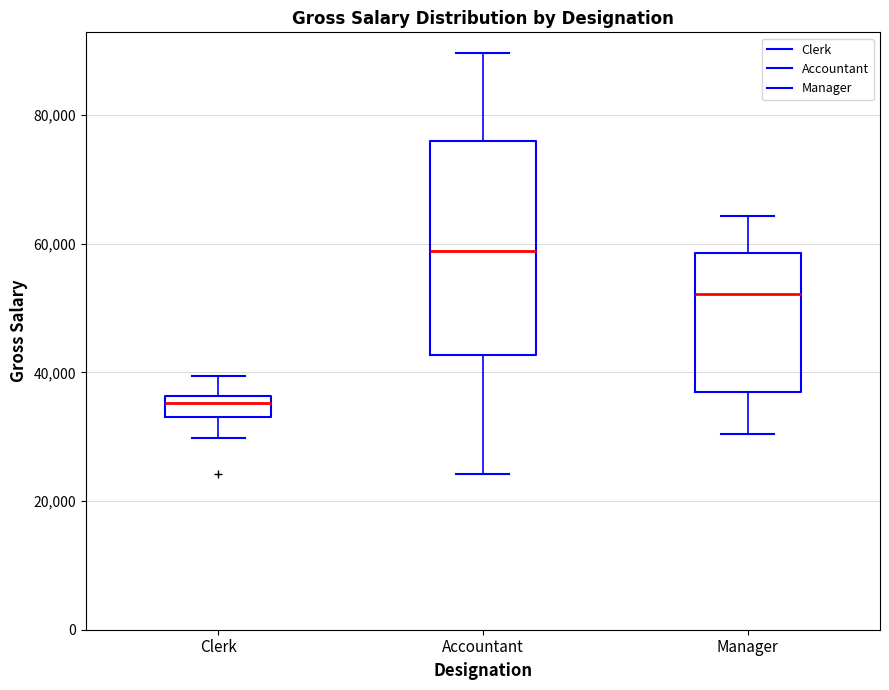

Reading left to right, transcribe this box plot: for each box, give where its median line is, the range the box spans, and where its two whiskers end, as read against the y-axis. The values are not printed on the chart, so give them approximately, as read against the axis.

Clerk: median 36000 (just below the box's upper edge), box 34000 to 36000, whiskers 30000 to 40000
Accountant: median 58000, box 42000 to 76000, whiskers 24000 to 90000
Manager: median 52000, box 36000 to 58000, whiskers 30000 to 64000